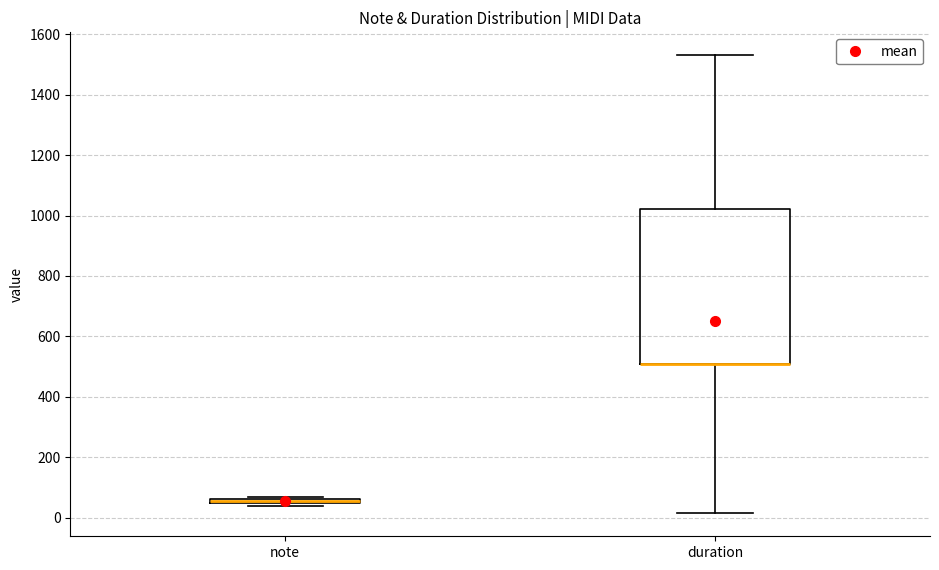

Where is the upper edge of the box for note on the y-axis? The values are not printed on the chart, so give them approximately, as read against the axis.

60